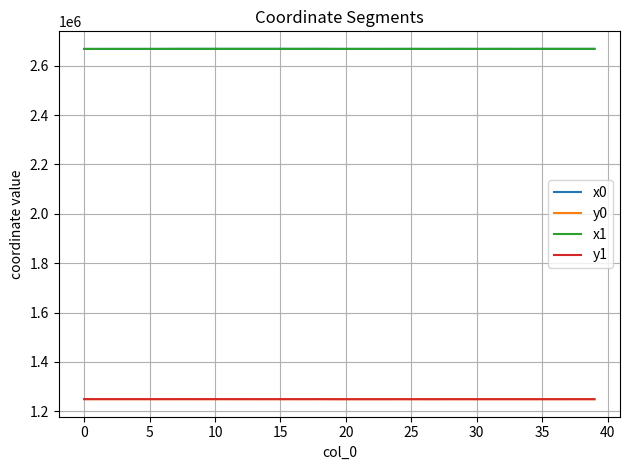

True or false: x1 and y1 cross at least once.

False